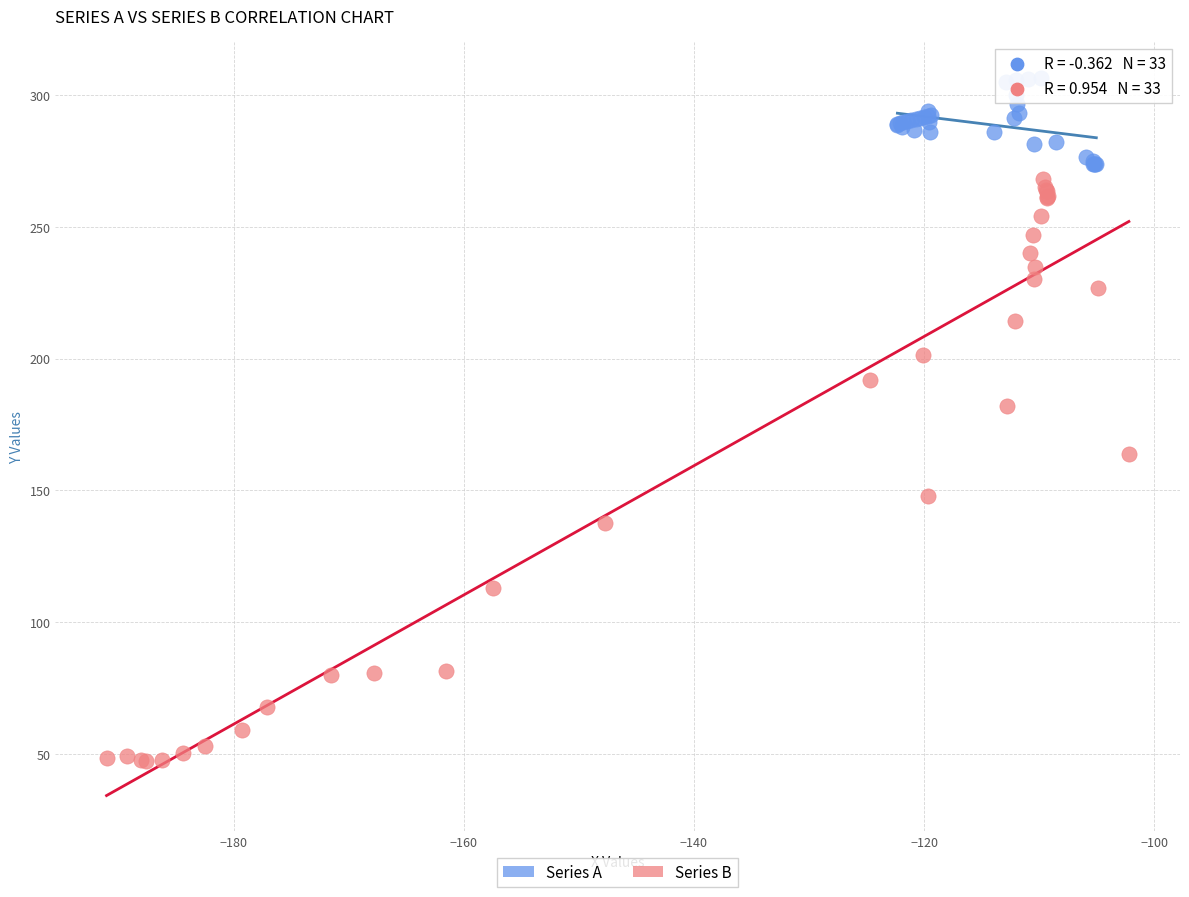

What are all the series names shown in the legend?

Series A, Series B